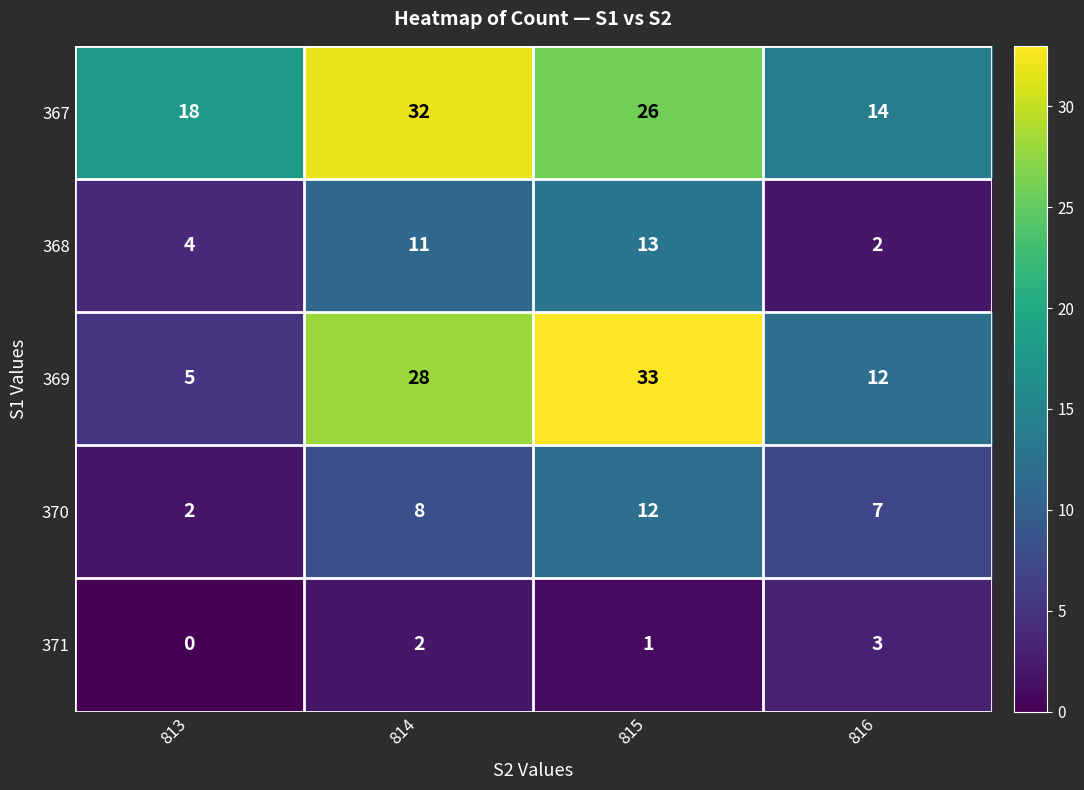

At which label does 368 reach its minimum?

816